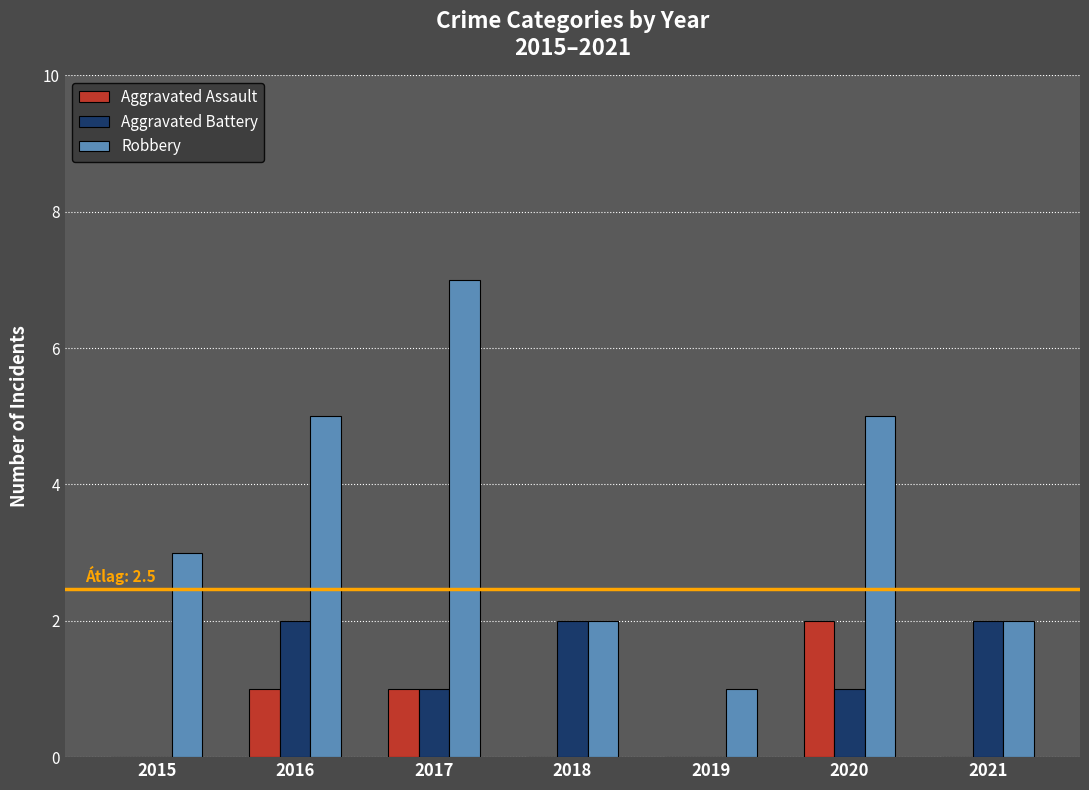

What is the maximum value shown in the chart?

7